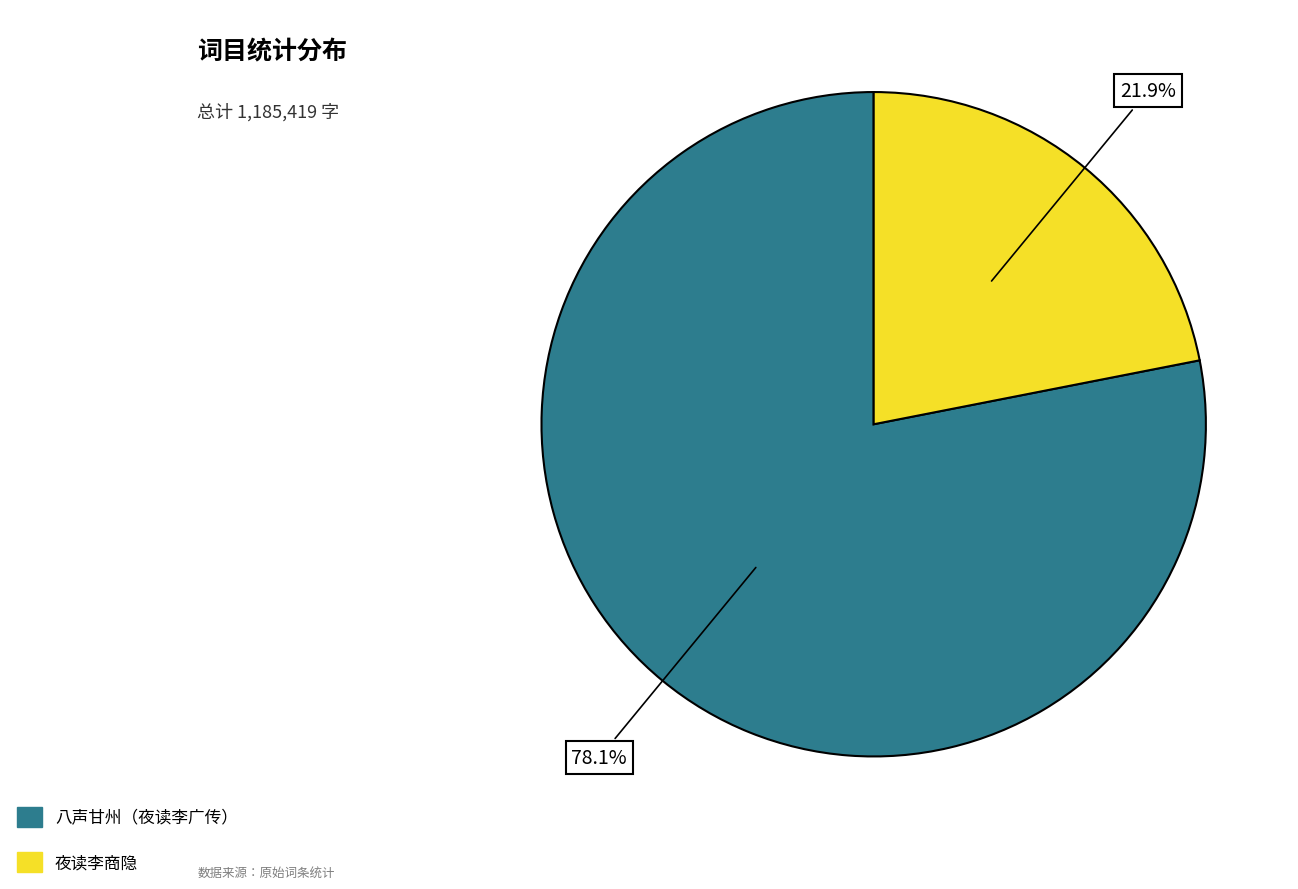

Is there any slice that represents more than half of the pie?

Yes